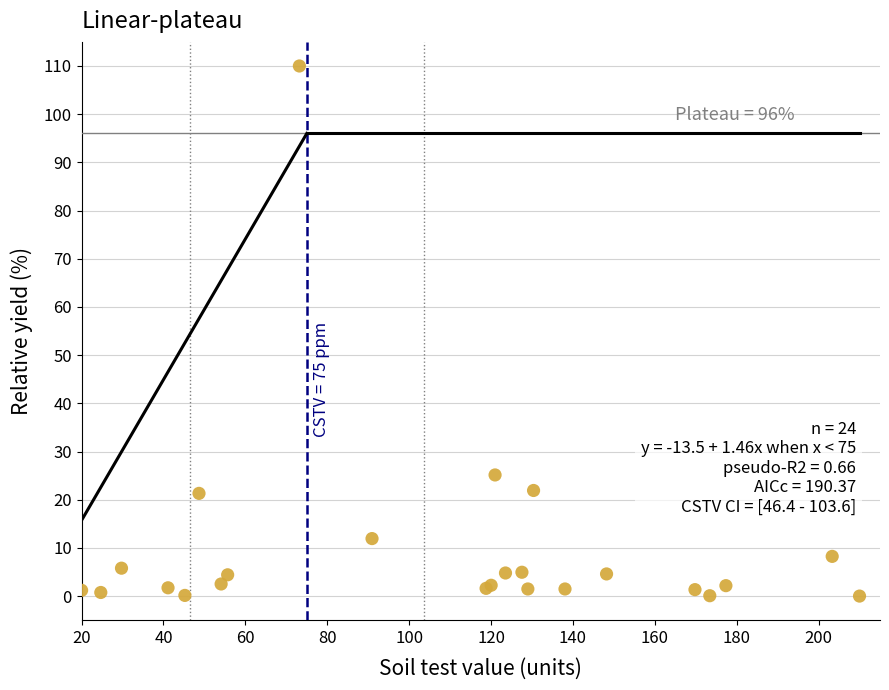

What Y value in the scatter plot is closest to 55?

25.1